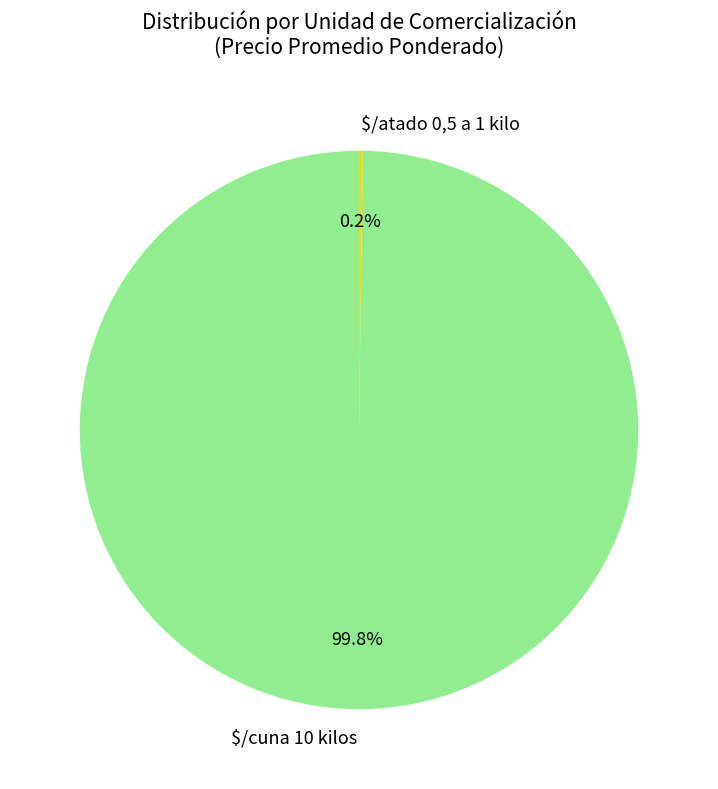

Which slice is the largest?

$/cuna 10 kilos